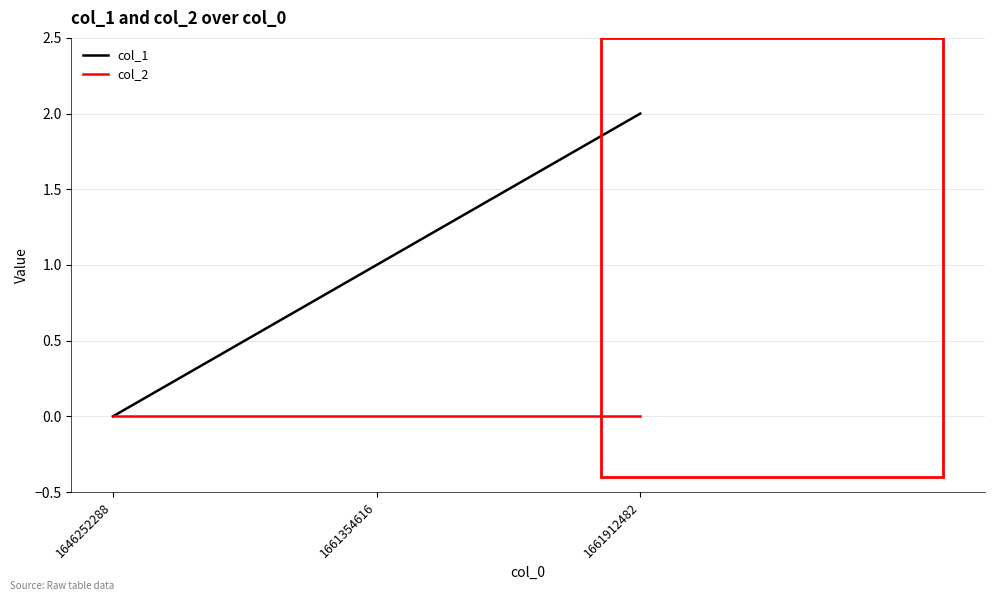

Is it true that col_1 equals 0 at 1646252288?

True